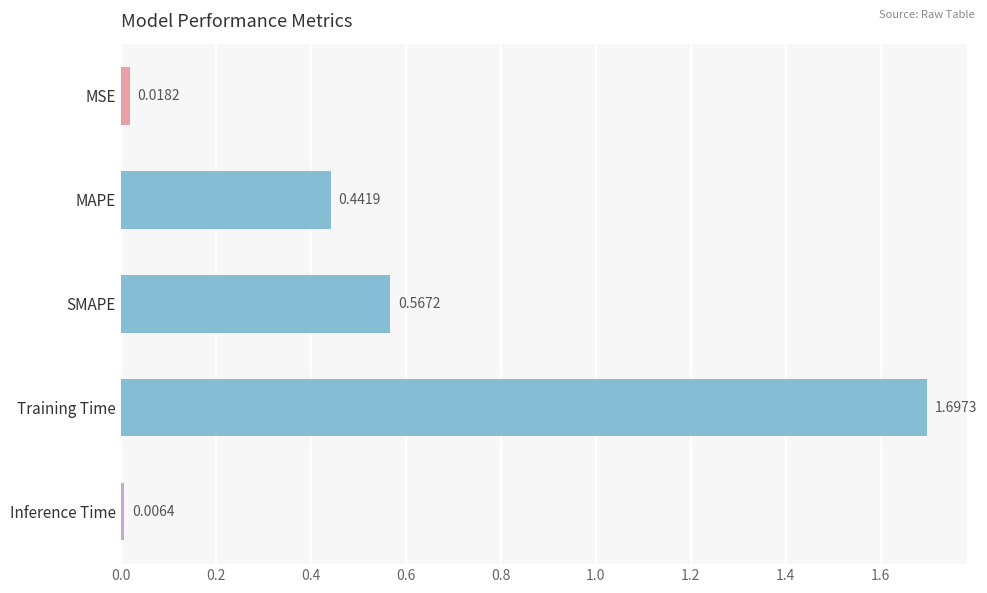

Rank the categories by value from highest to lowest.

Training Time, SMAPE, MAPE, MSE, Inference Time